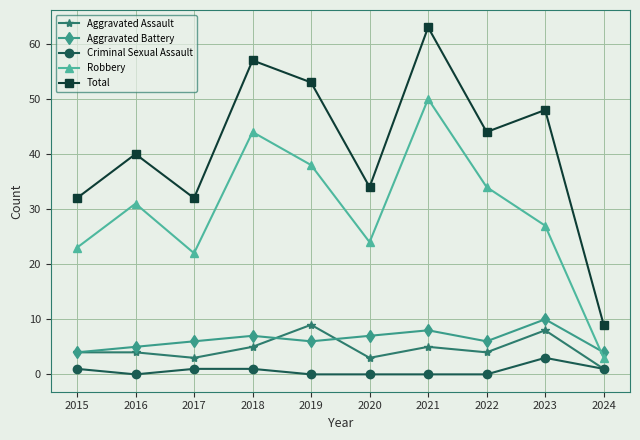

Which series has the largest total across all categories?

Total